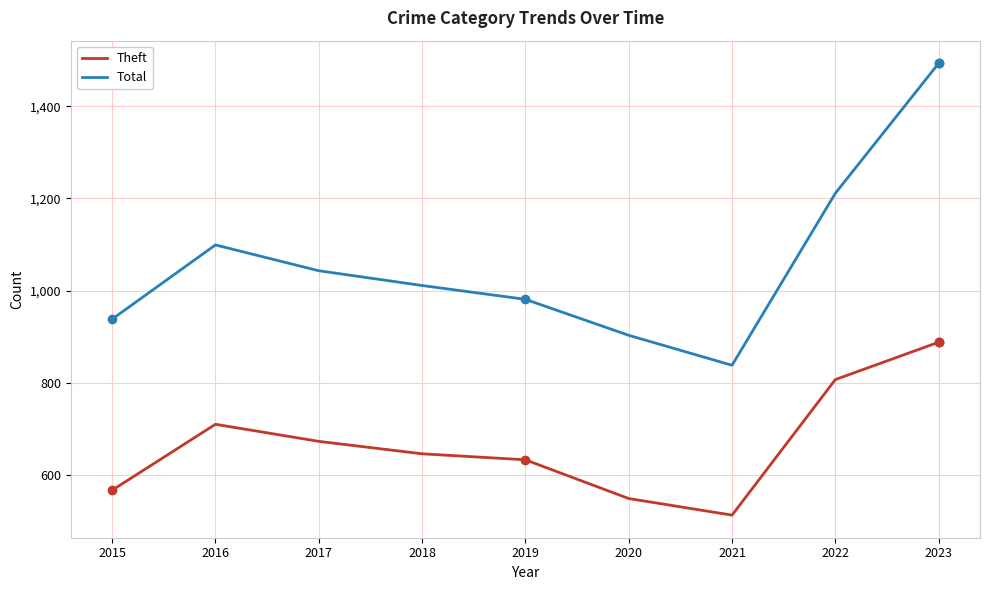

True or false: Theft and Total intersect in this chart.

False